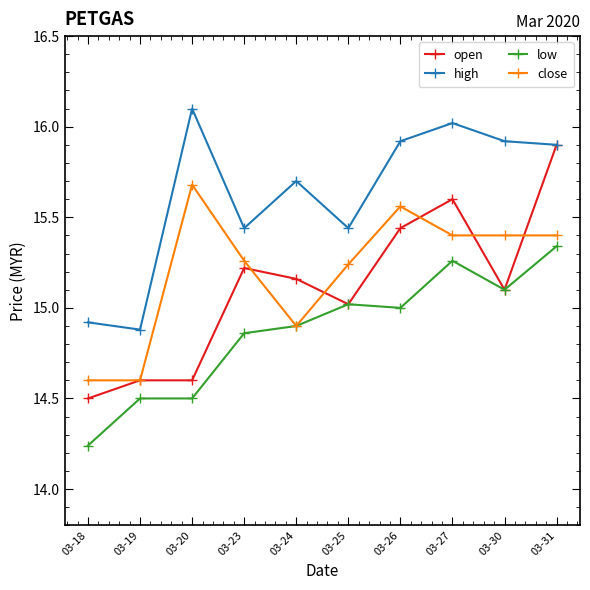

True or false: close and high intersect in this chart.

False